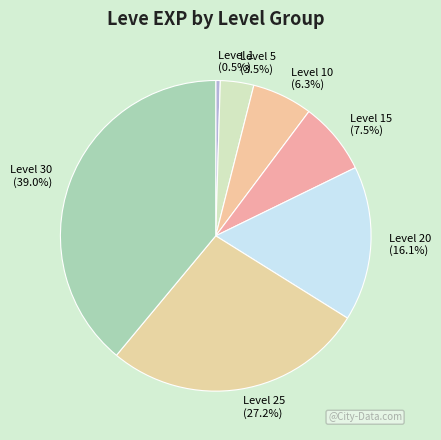

What percentage is NOT represented by Level 30?

61.0%